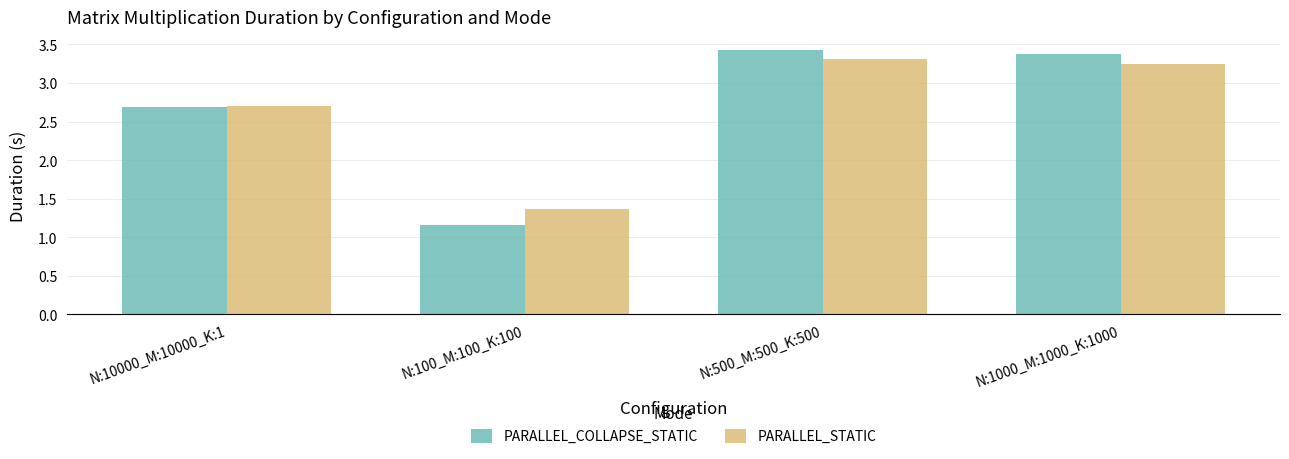

At how many categories does at least one series exceed 2?

3